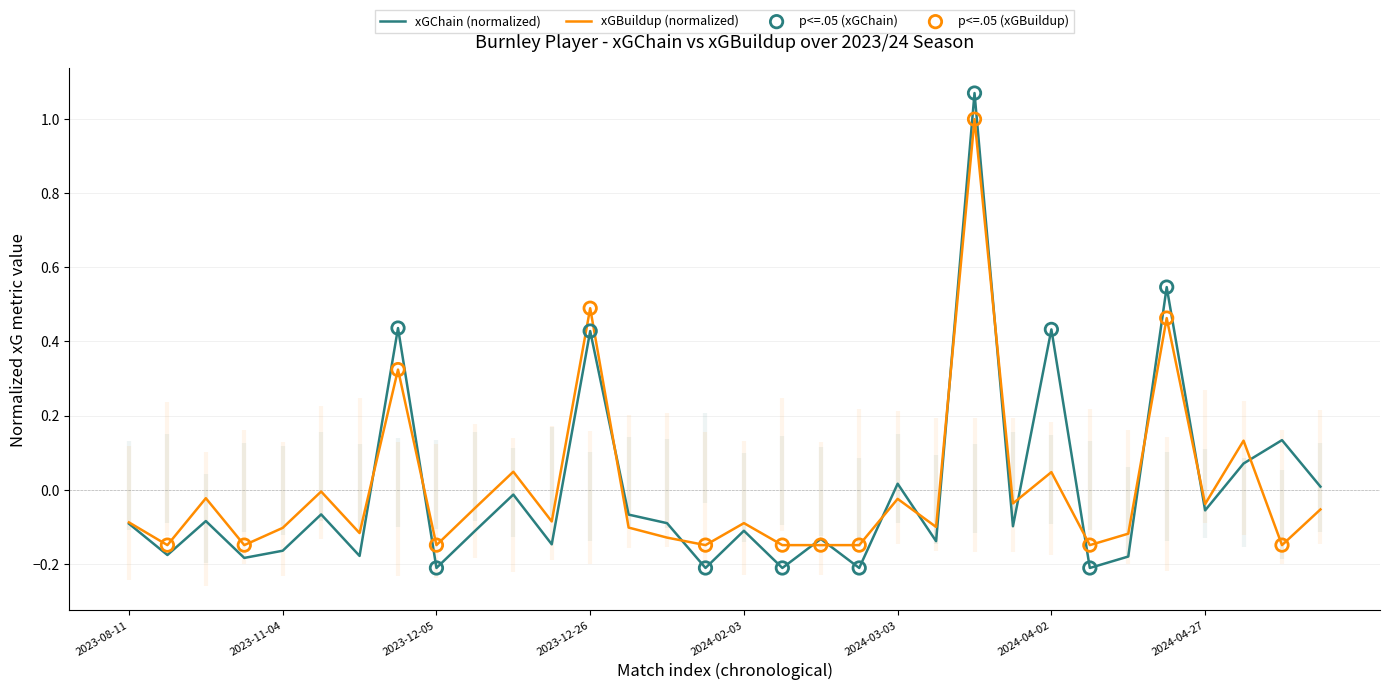

At which category is the sum across all series the highest?

2024-03-16